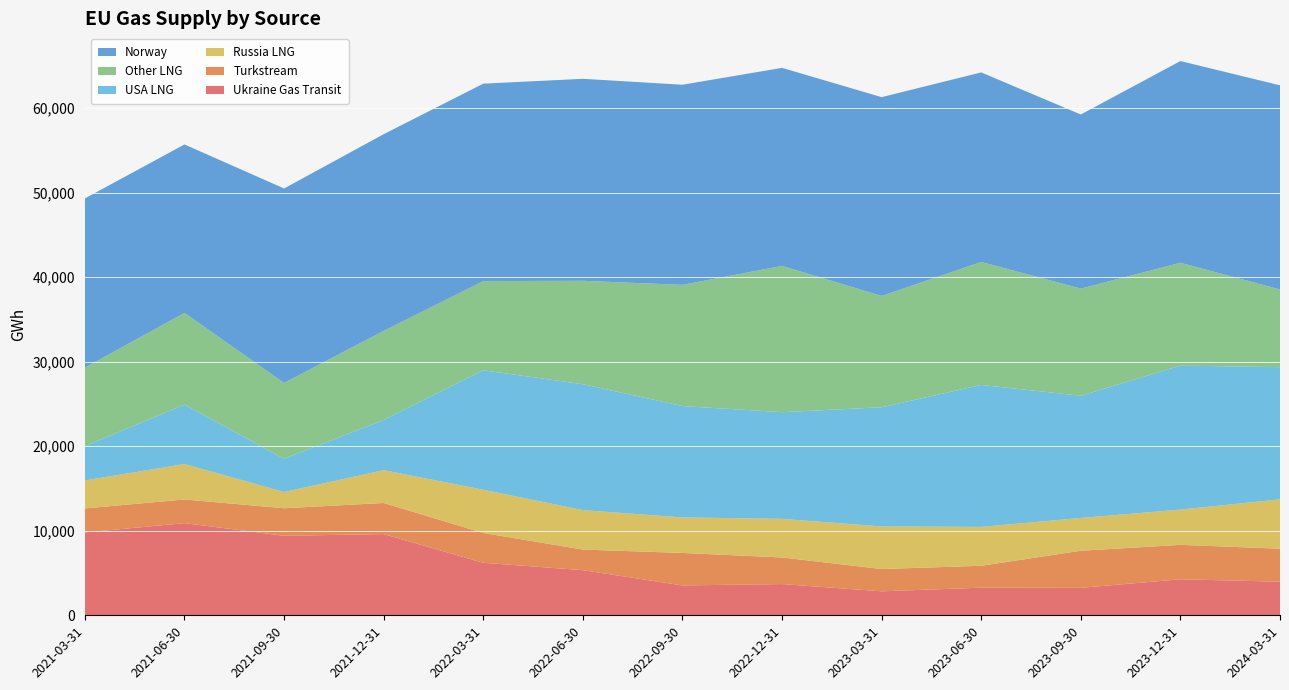

Reading left to right, extract all data points from this chart.

Ukraine Gas Transit: 2021-03-31=9800.3	2021-06-30=10904.8	2021-09-30=9407.8	2021-12-31=9609.2	2022-03-31=6213.3	2022-06-30=5339.9	2022-09-30=3535.4	2022-12-31=3694.2	2023-03-31=2837.4	2023-06-30=3267.9	2023-09-30=3248.2	2023-12-31=4261.4	2024-03-31=3976.0
Turkstream: 2021-03-31=2842.9	2021-06-30=2800.4	2021-09-30=3257.0	2021-12-31=3679.6	2022-03-31=3524.8	2022-06-30=2434.8	2022-09-30=3842.8	2022-12-31=3147.9	2023-03-31=2637.5	2023-06-30=2588.9	2023-09-30=4388.1	2023-12-31=4071.7	2024-03-31=3903.9
Russia LNG: 2021-03-31=3313.3	2021-06-30=4185.4	2021-09-30=1922.1	2021-12-31=3876.8	2022-03-31=5116.7	2022-06-30=4668.6	2022-09-30=4199.6	2022-12-31=4566.9	2023-03-31=5036.4	2023-06-30=4601.5	2023-09-30=3878.9	2023-12-31=4171.8	2024-03-31=5838.9
USA LNG: 2021-03-31=4046.6	2021-06-30=7033.3	2021-09-30=3932.0	2021-12-31=5945.4	2022-03-31=14133.9	2022-06-30=14897.0	2022-09-30=13175.6	2022-12-31=12624.0	2023-03-31=14101.0	2023-06-30=16794.3	2023-09-30=14462.3	2023-12-31=17030.3	2024-03-31=15637.7
Other LNG: 2021-03-31=9300.1	2021-06-30=10853.6	2021-09-30=8971.9	2021-12-31=10541.3	2022-03-31=10552.0	2022-06-30=12234.8	2022-09-30=14339.6	2022-12-31=17305.2	2023-03-31=13170.2	2023-06-30=14550.8	2023-09-30=12677.2	2023-12-31=12172.8	2024-03-31=9192.4
Norway: 2021-03-31=20016.2	2021-06-30=19927.1	2021-09-30=23004.1	2021-12-31=23266.6	2022-03-31=23354.6	2022-06-30=23894.0	2022-09-30=23676.8	2022-12-31=23426.4	2023-03-31=23518.5	2023-06-30=22424.1	2023-09-30=20593.6	2023-12-31=23863.8	2024-03-31=24152.5